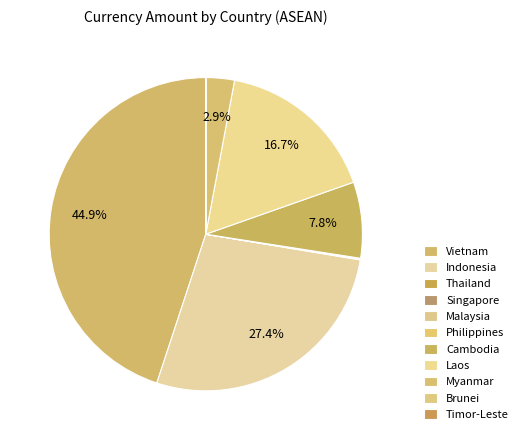

Is Brunei the majority of the pie?

No